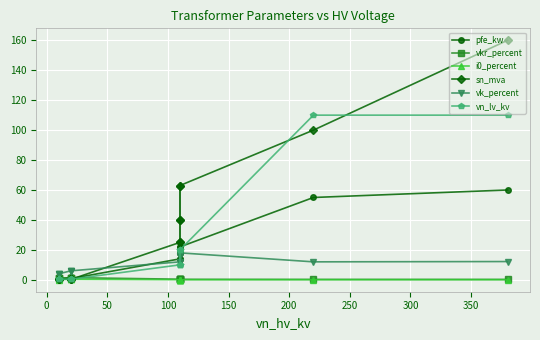

What is the sum of all vn_lv_kv values?

312.4